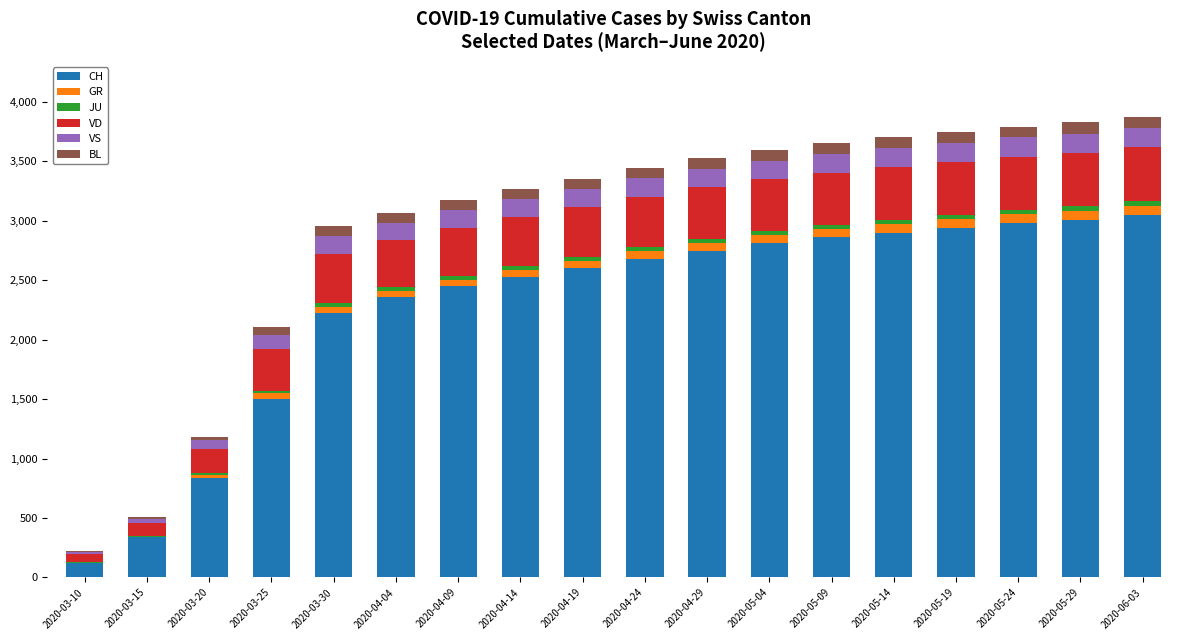

How many distinct data groups are displayed?

6